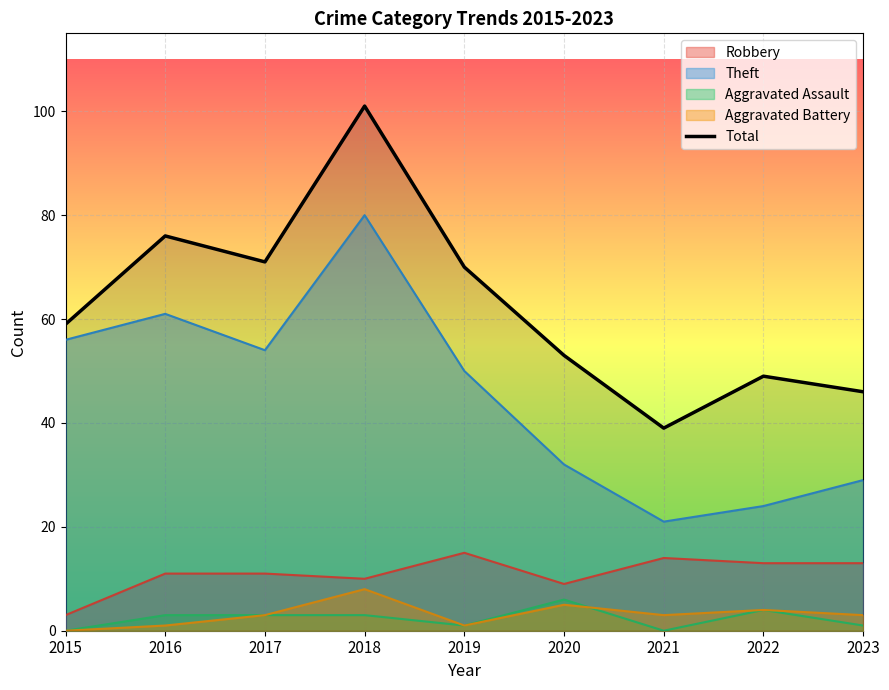

How many lines are shown in the chart?

5